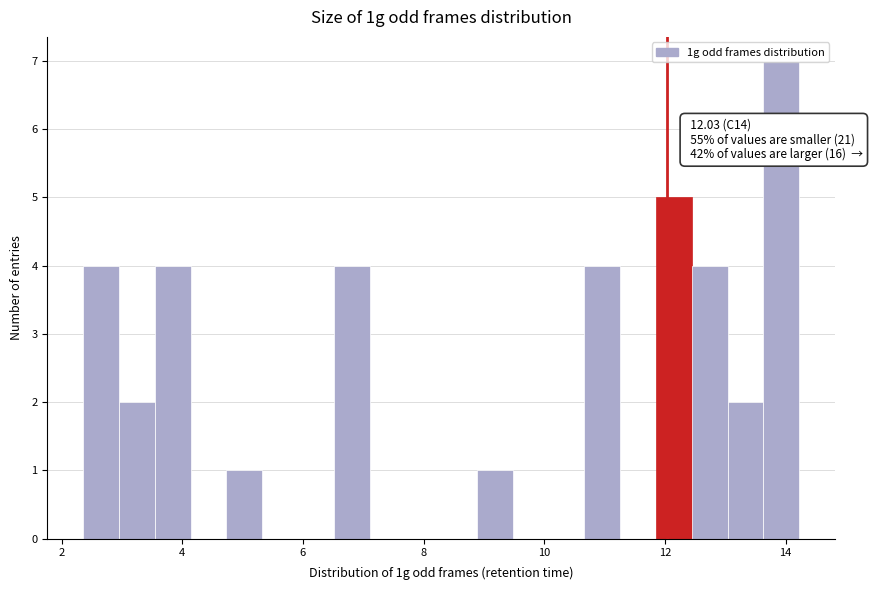

Read against the x-axis, roughly where is the centre of the tallest bar?

14.0